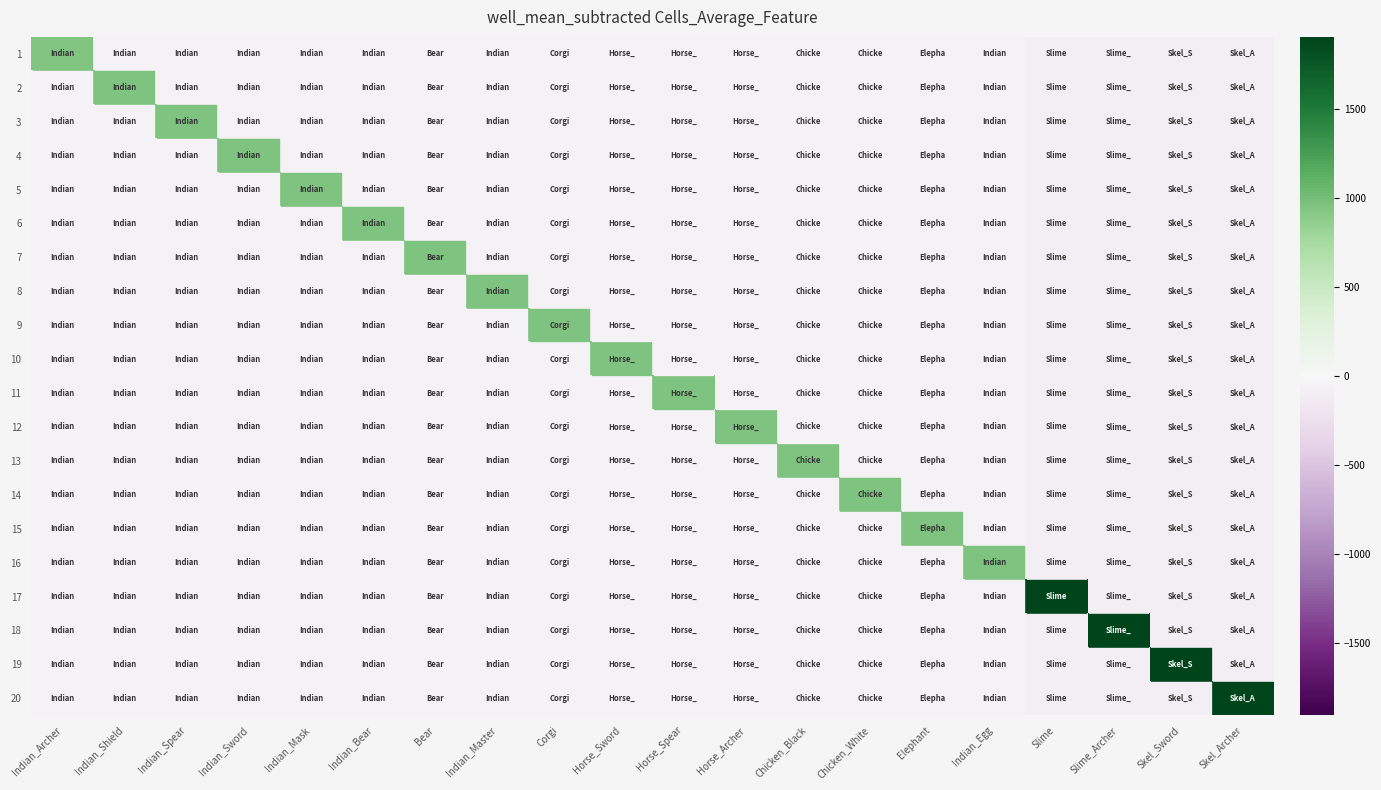

At how many categories does at least one series exceed 1069?

4